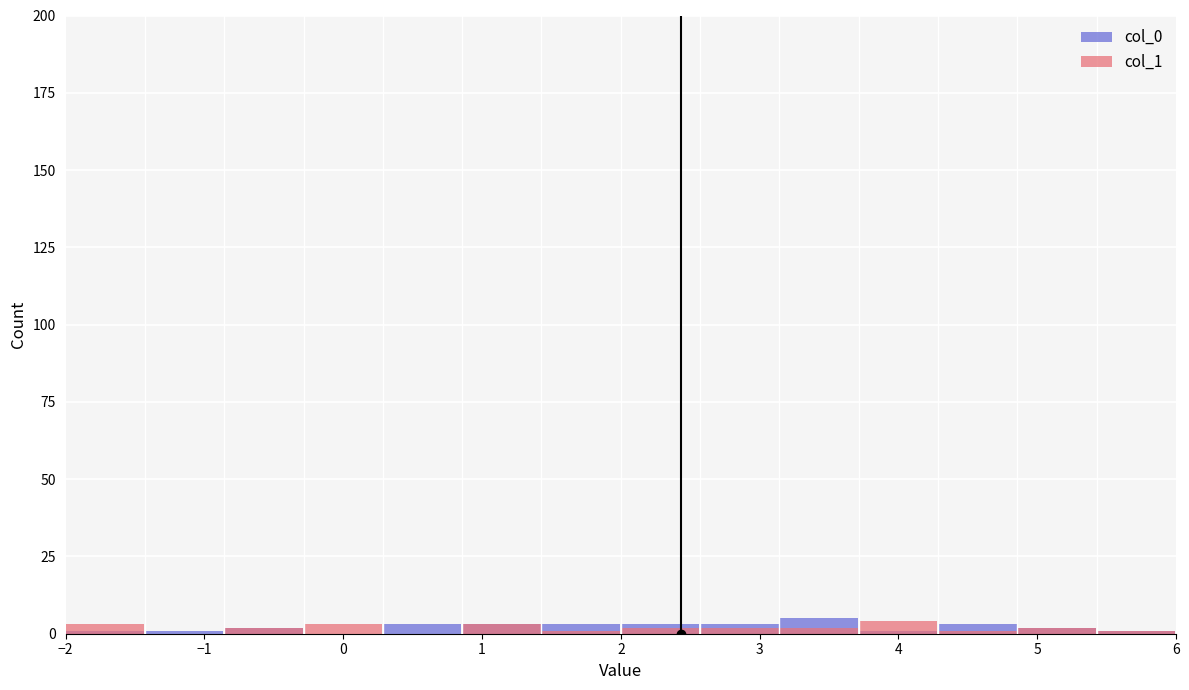

At how many categories does at least one series exceed 0?

14